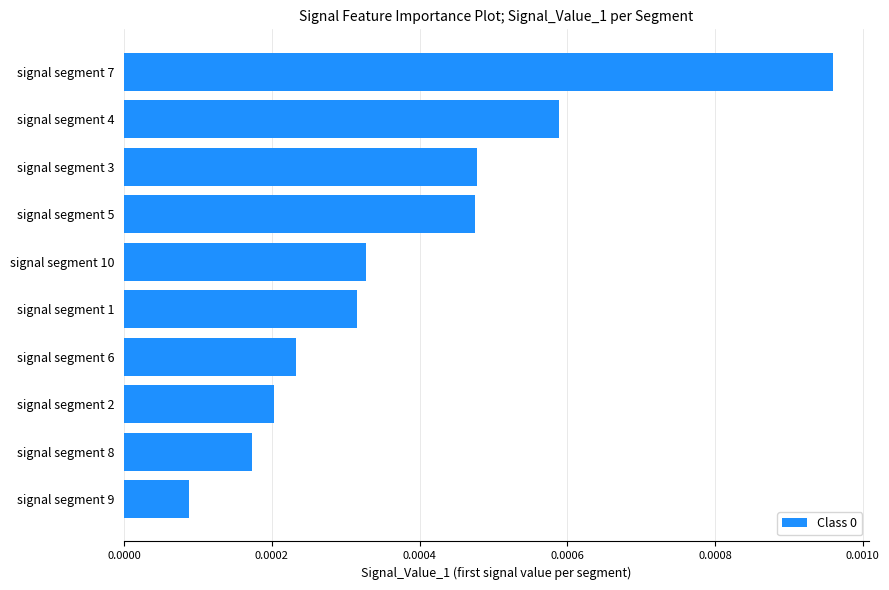

At which category does the chart reach its minimum across all series?

signal segment 9